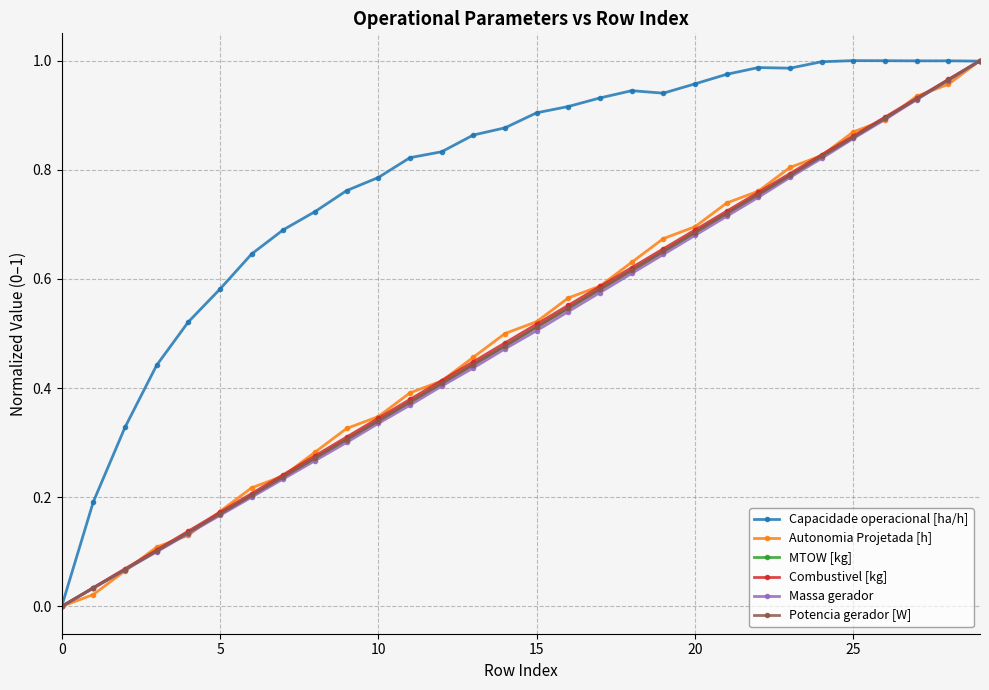

Which series has the largest total across all categories?

Capacidade operacional [ha/h]